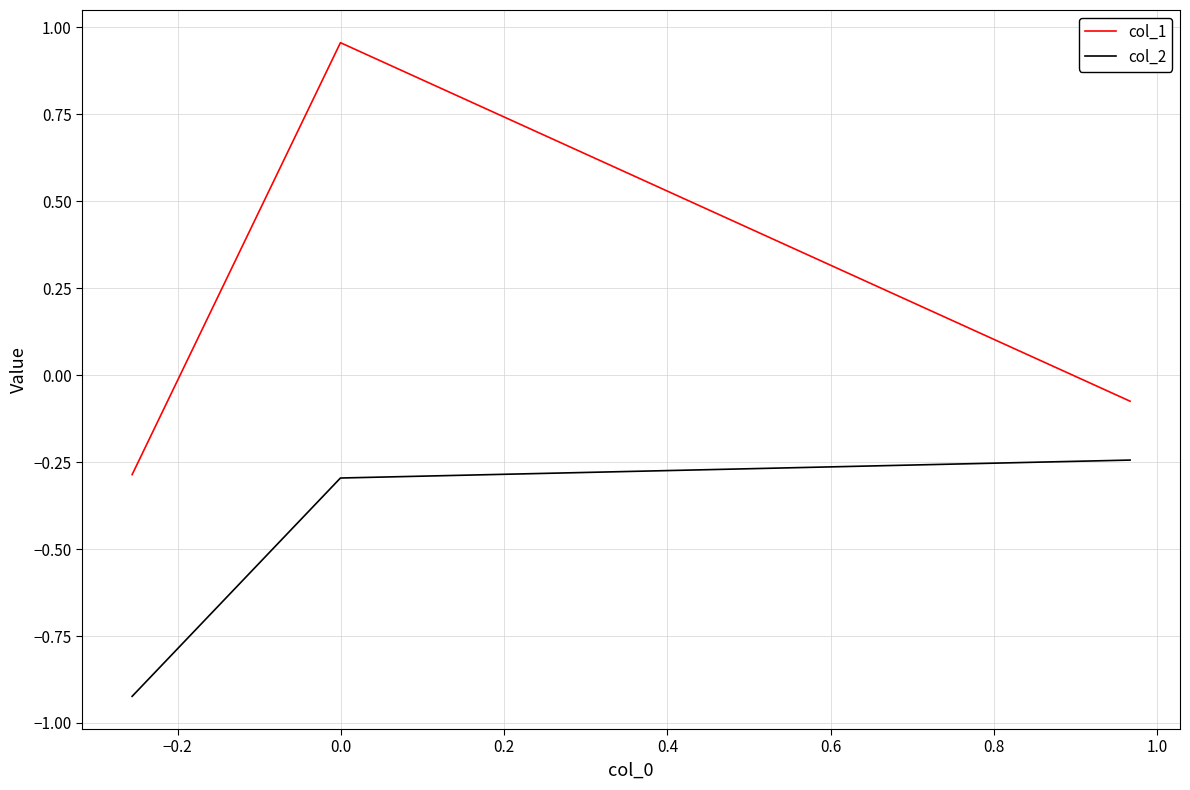

Which series has the widest spread of values?

col_1